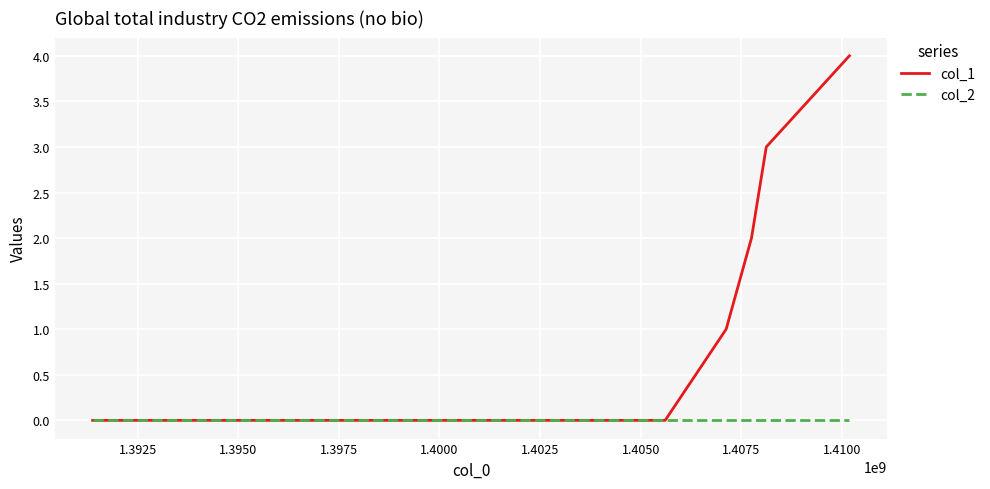

Does the chart display data point markers on the line(s)?

No